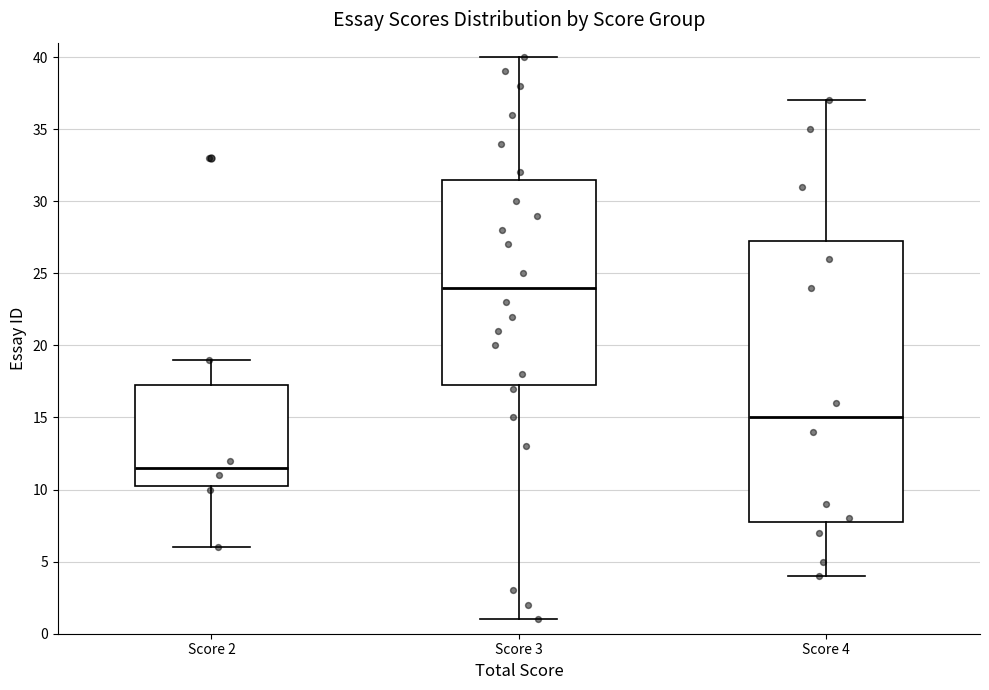

Where is the upper edge of the box for Score 2 on the y-axis? The values are not printed on the chart, so give them approximately, as read against the axis.

17.5